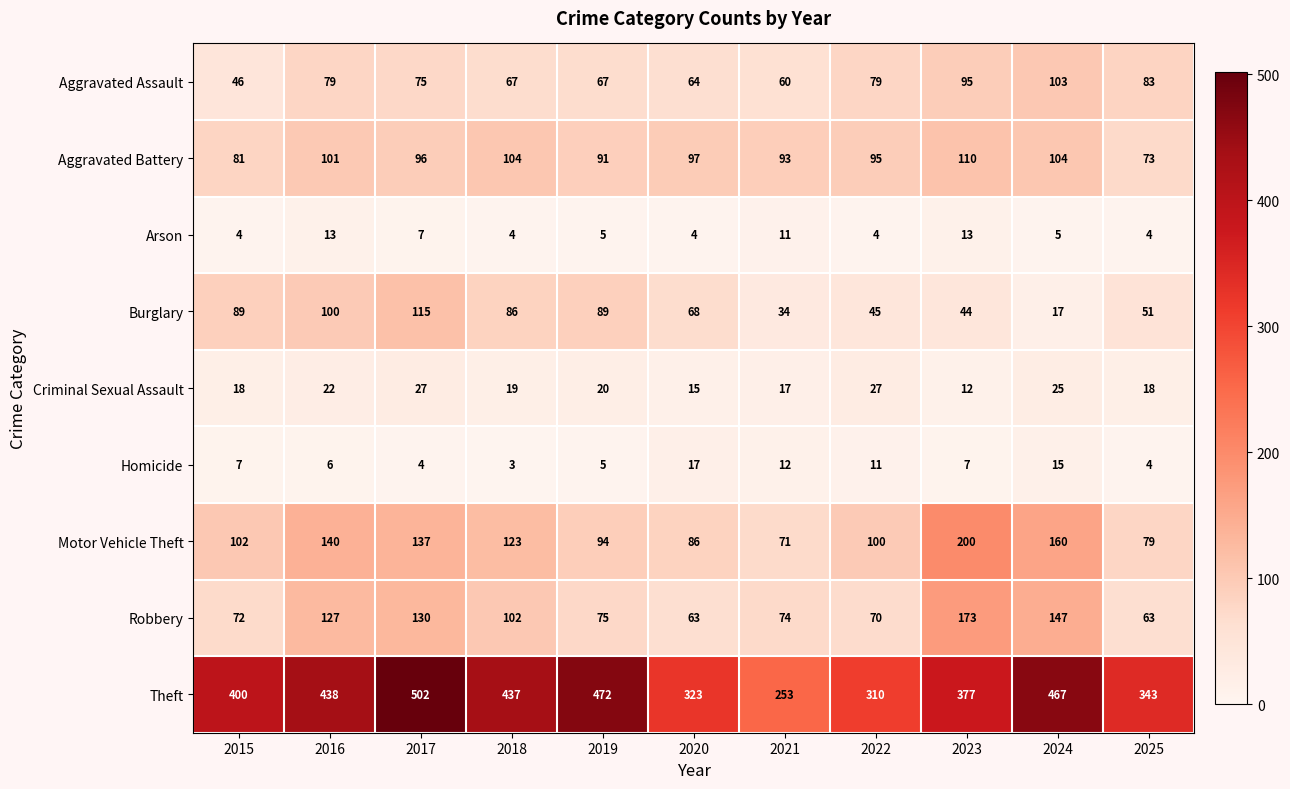

List the series in order of their peak value, lowest first.

Arson, Homicide, Criminal Sexual Assault, Aggravated Assault, Aggravated Battery, Burglary, Robbery, Motor Vehicle Theft, Theft